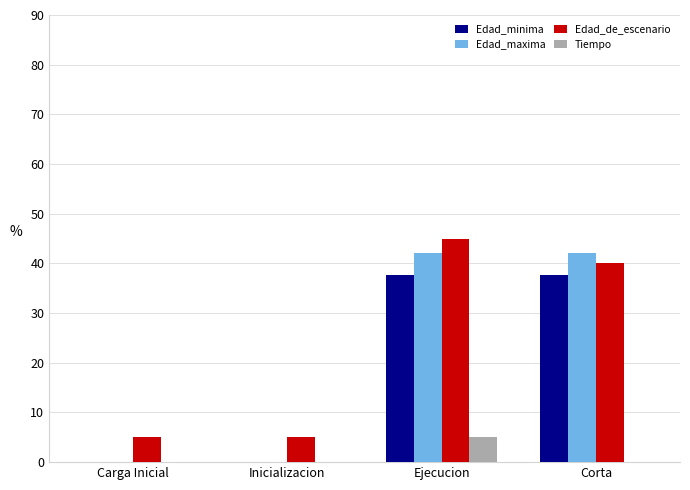

Reading left to right, extract all data points from this chart.

Edad_minima: 0.0	0.0	37.7	37.7
Edad_maxima: 0.0	0.0	42.0	42.0
Edad_de_escenario: 5.0	5.0	45.0	40.0
Tiempo: 0.0	0.0	5.0	0.0